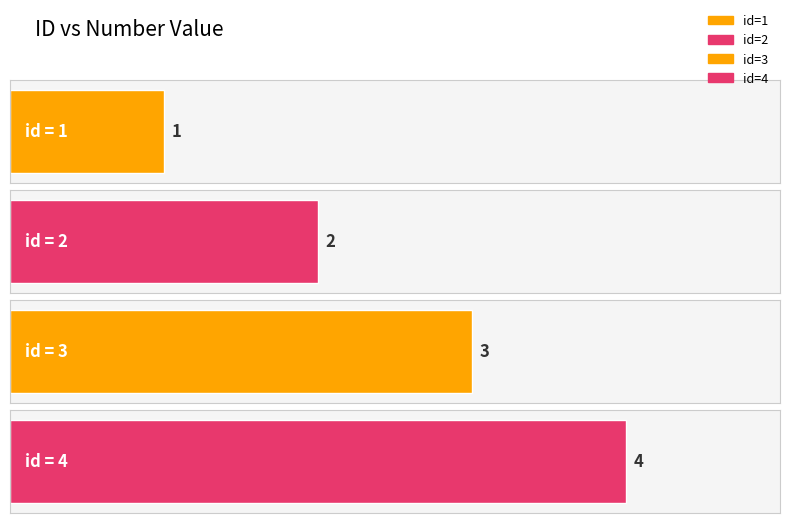

Where is the data nearest to the value 2?

2